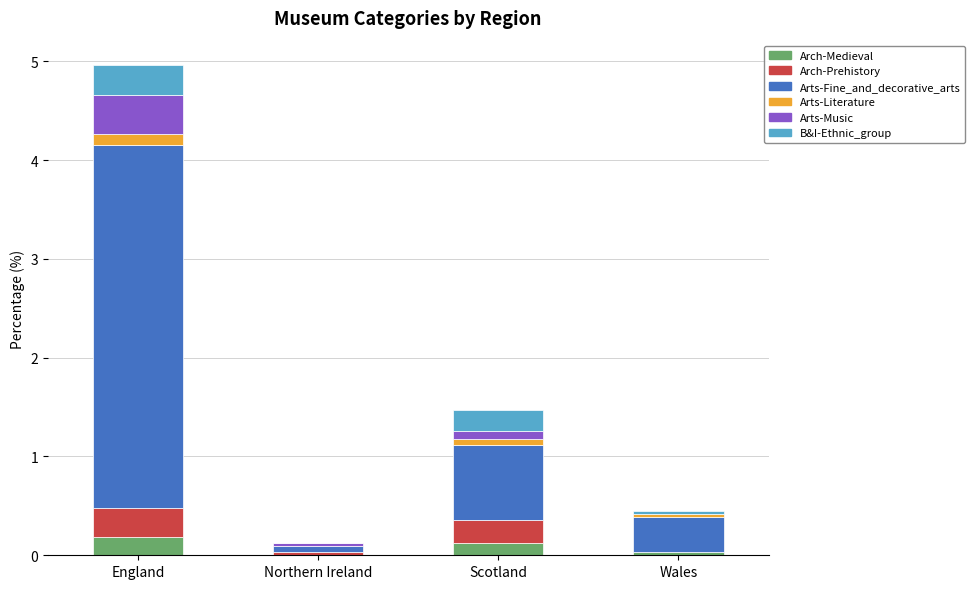

At which category is the sum across all series the highest?

England